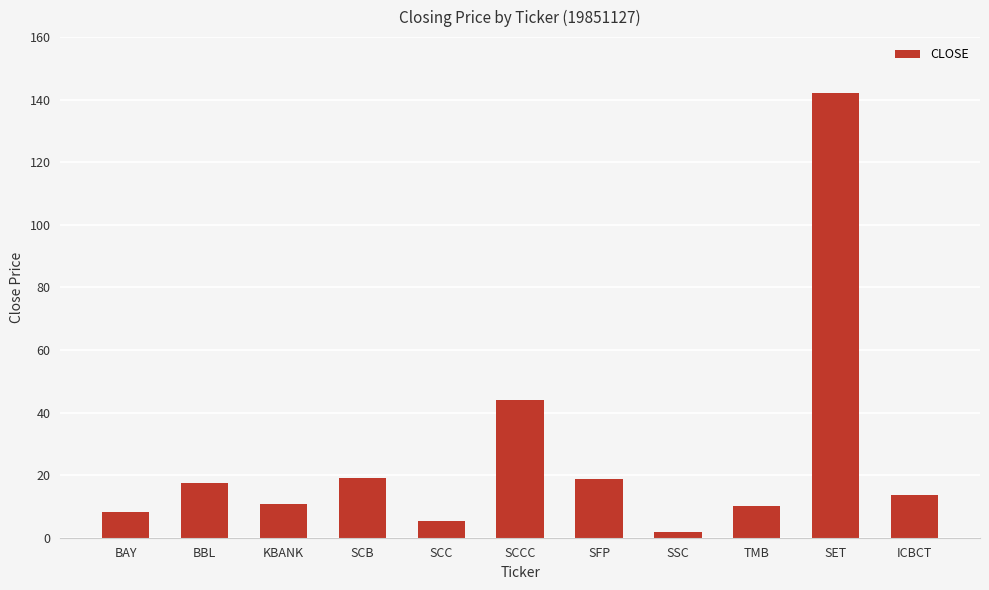

Which category has the highest value across all series?

SET